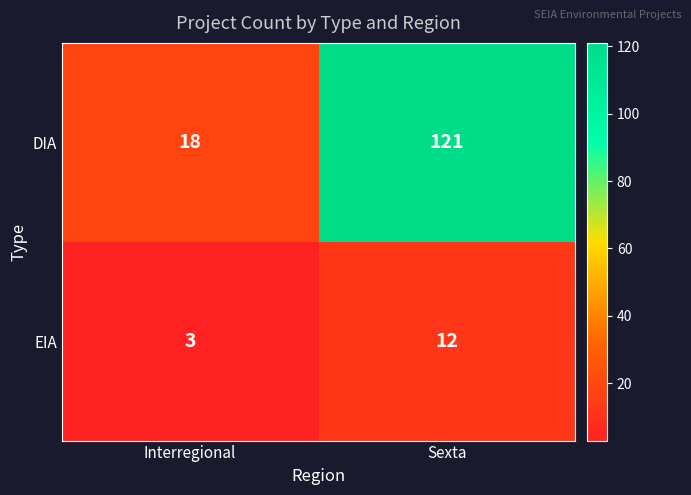

What is the approximate value of EIA at Interregional?

3